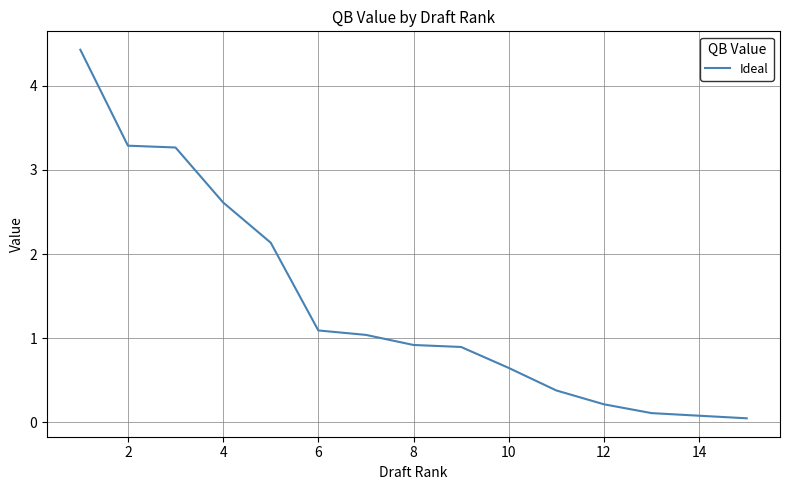

What is the sum of all values?

21.1